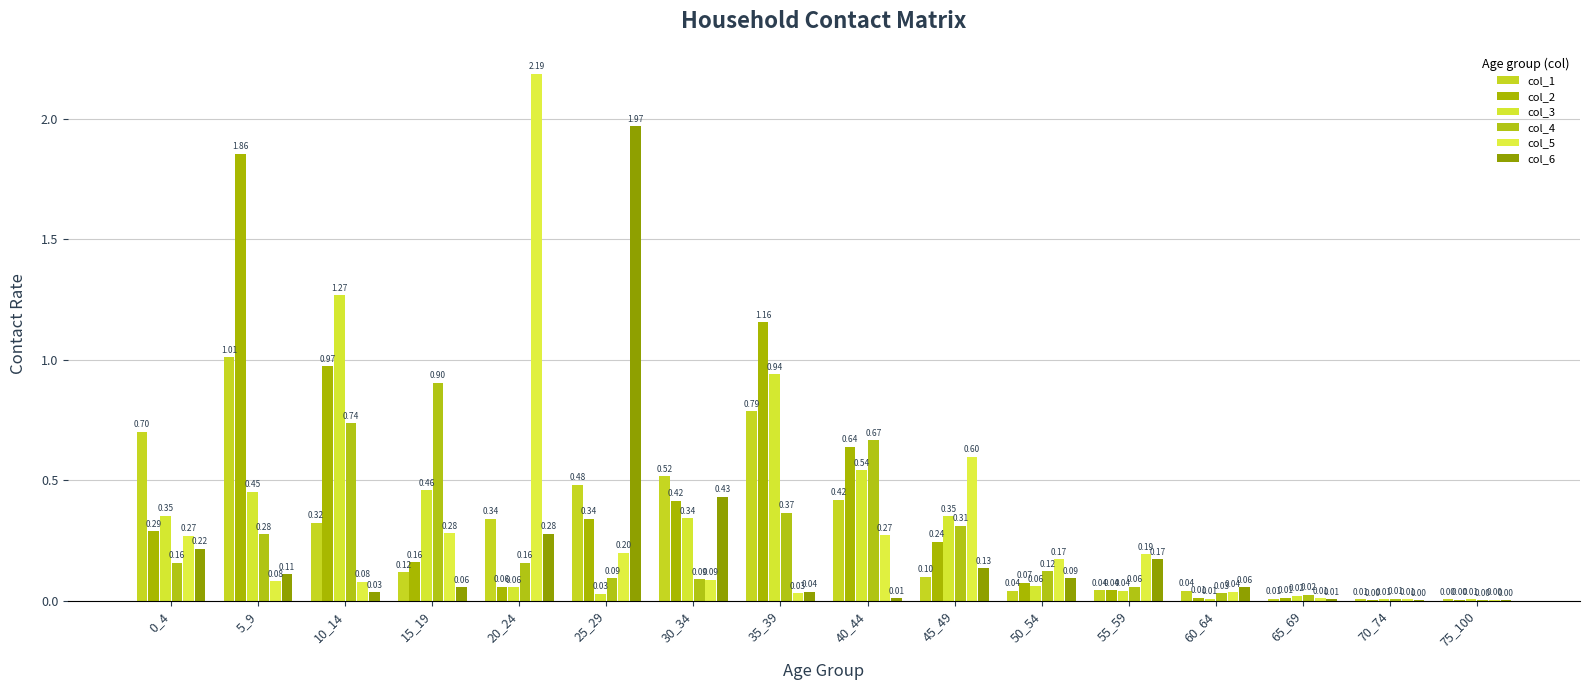

How many data points does each series have?

16